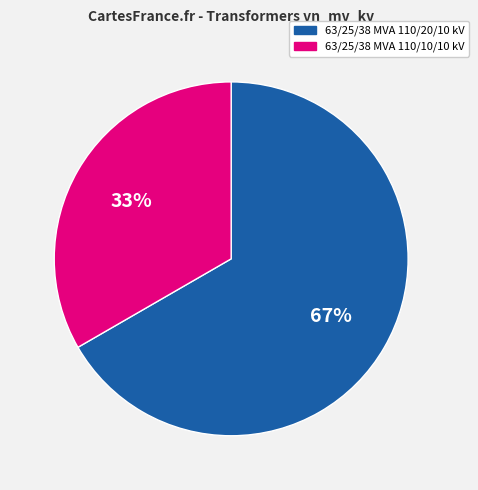

To the nearest percent, what is the average slice percentage?

50%